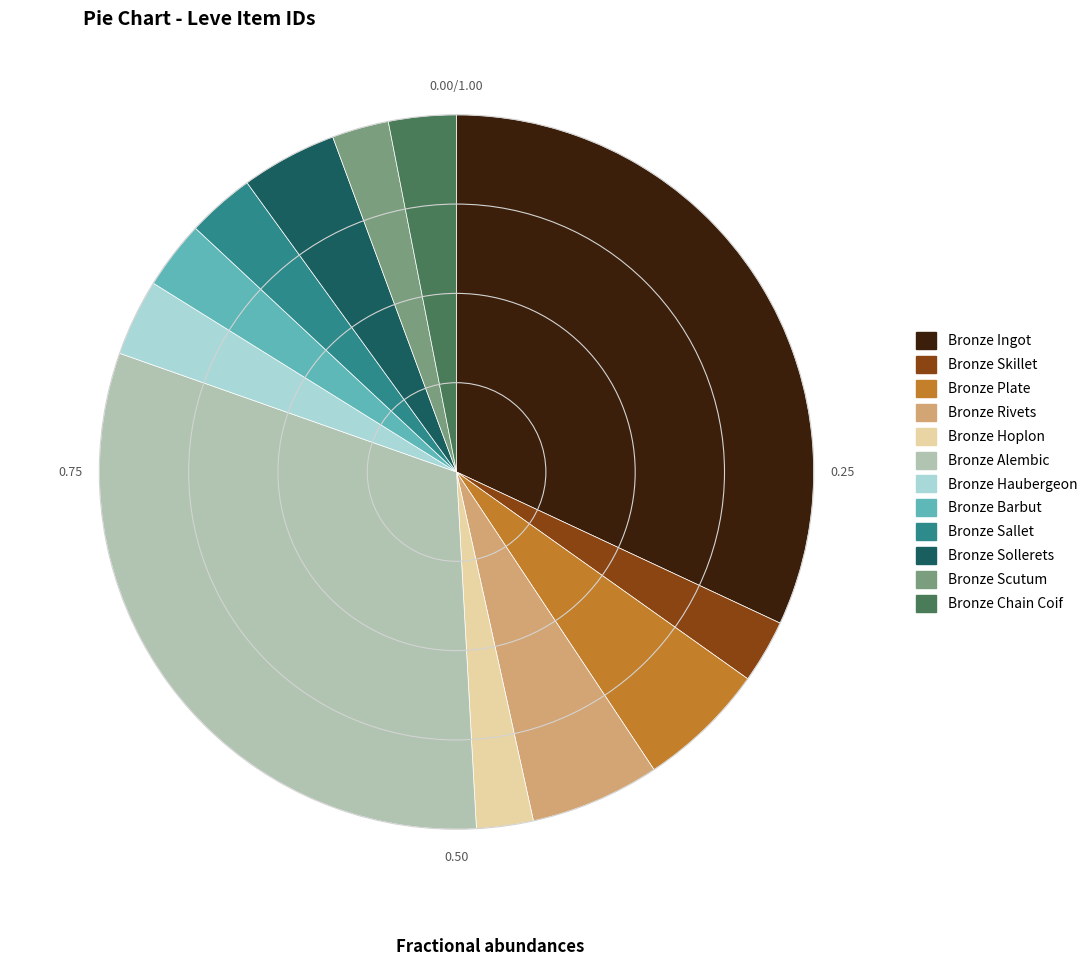

Between Bronze Sallet and Bronze Alembic, which is larger?

Bronze Alembic